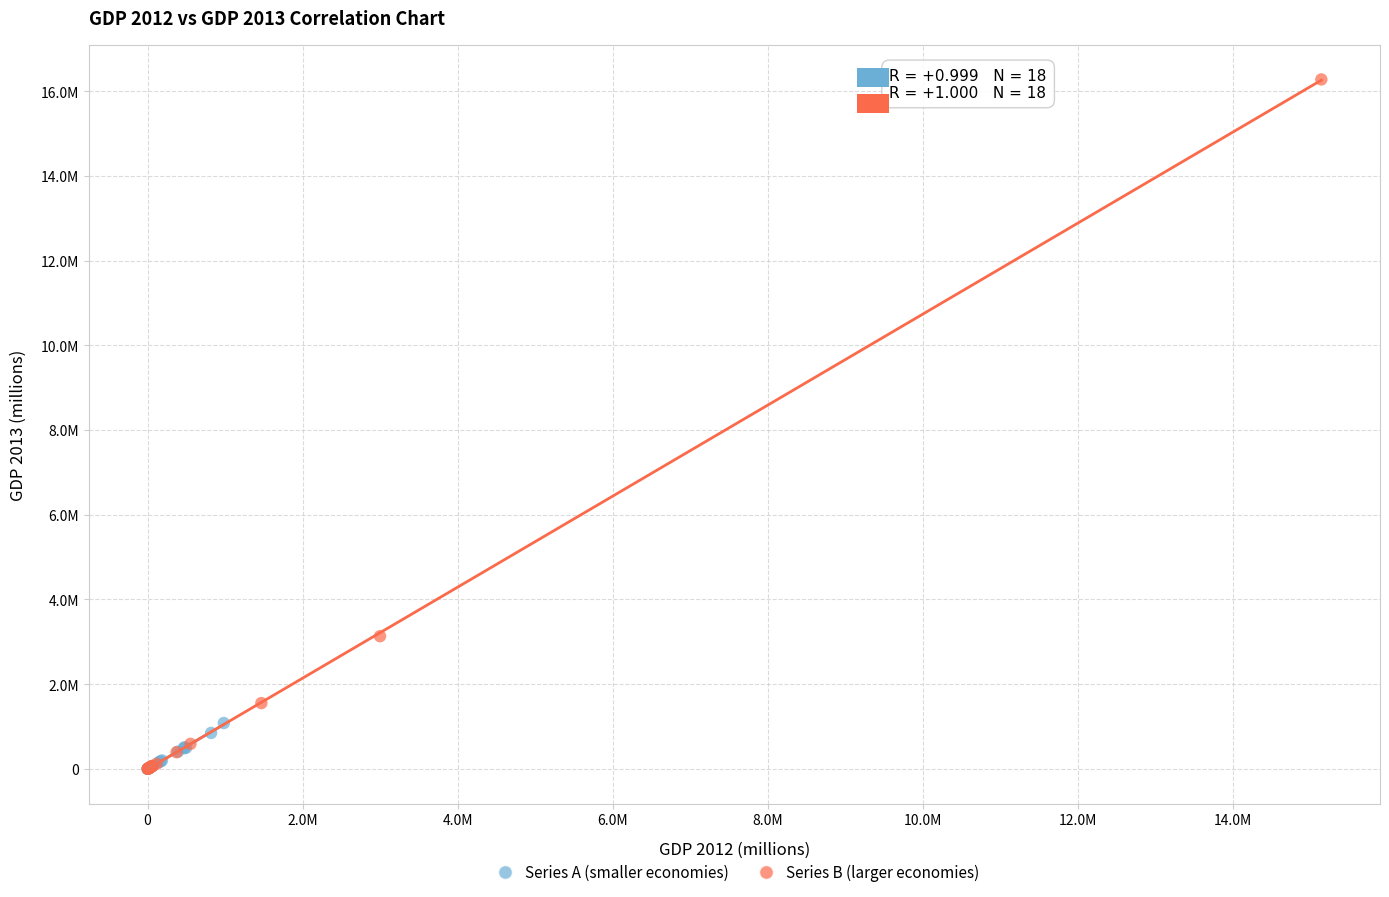

What are all the series names shown in the legend?

Series A (smaller economies), Series B (larger economies)